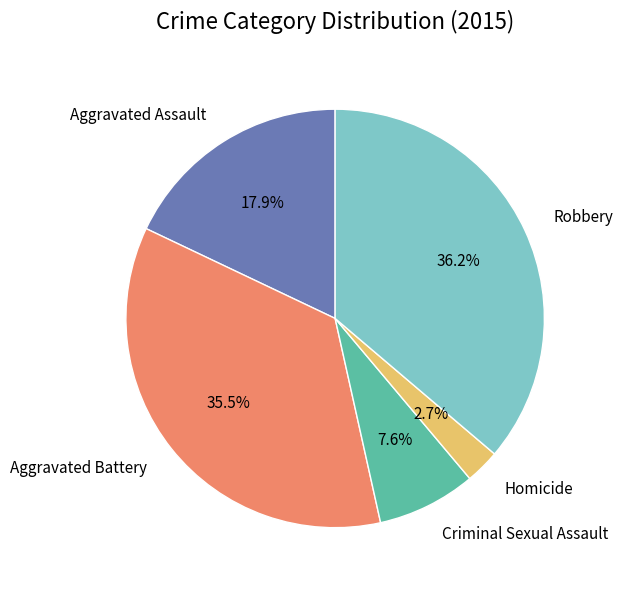

The Robbery slice represents 48% of the pie. True or false?

False